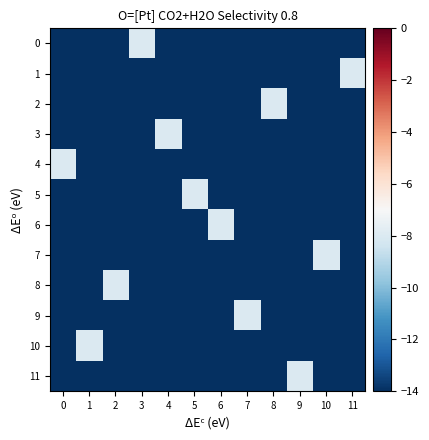

Between 3 and 8, which is larger?

3